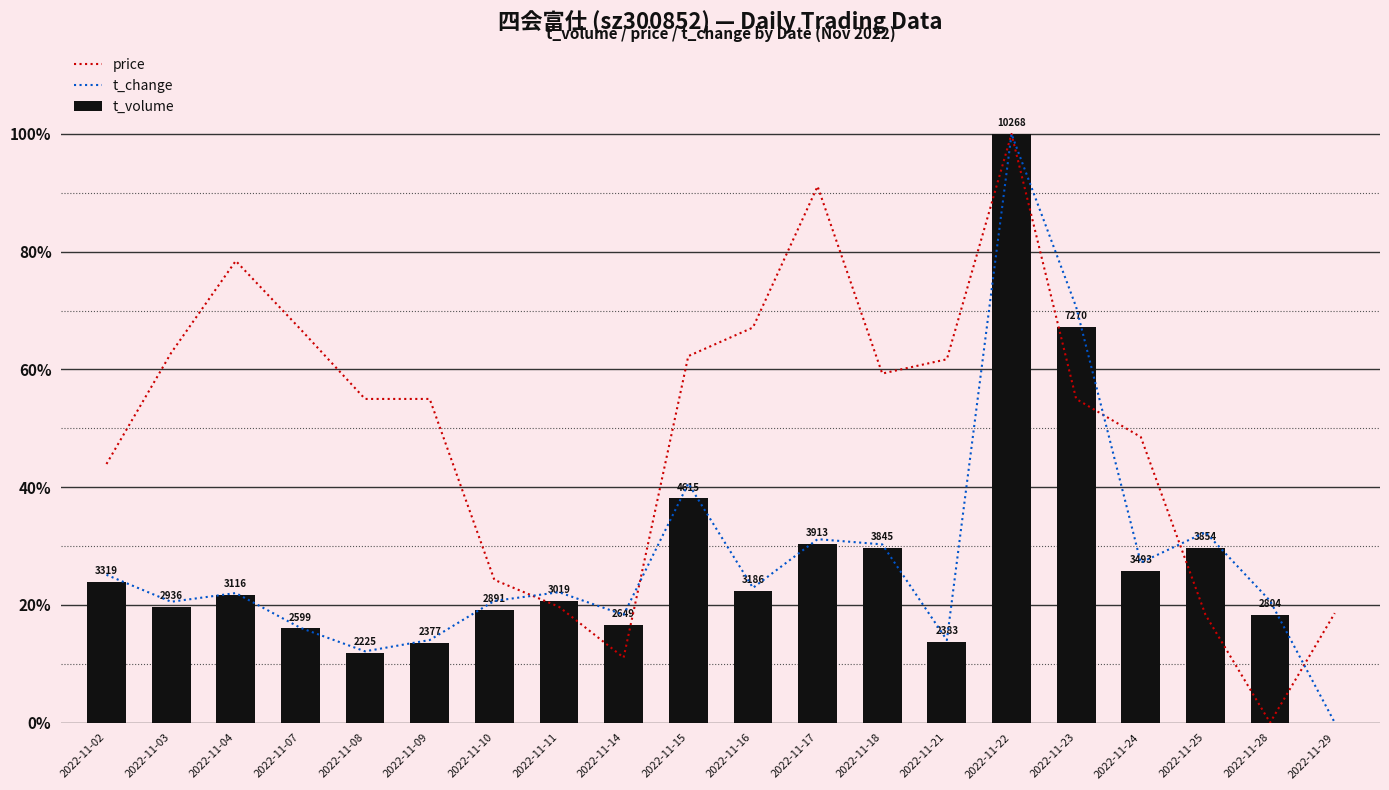

What is the difference between the maximum and second lowest values in the price series?

88.9